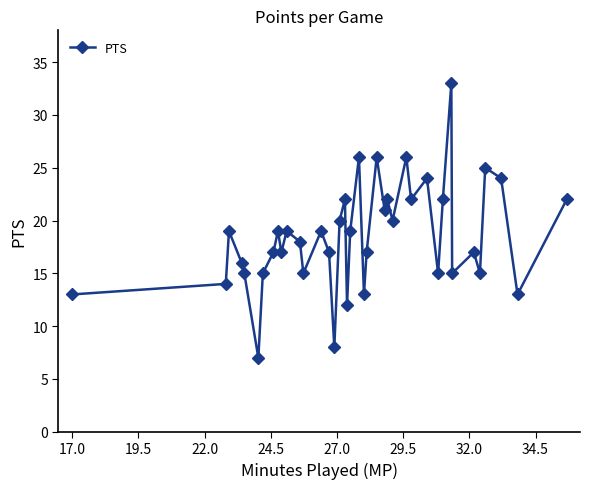

What is the greatest value displayed?

33